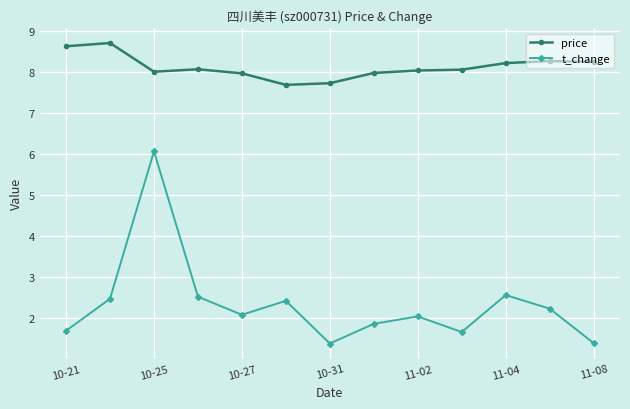

How many interior local peaks does the t_change series have?

4